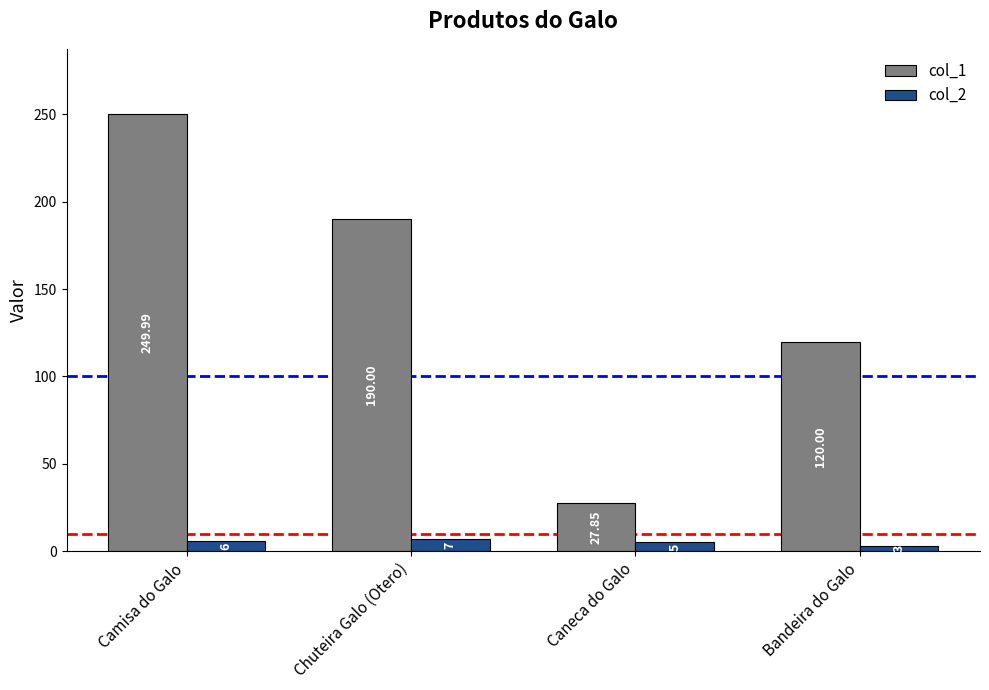

At which label does col_2 reach its peak?

Chuteira Galo (Otero)